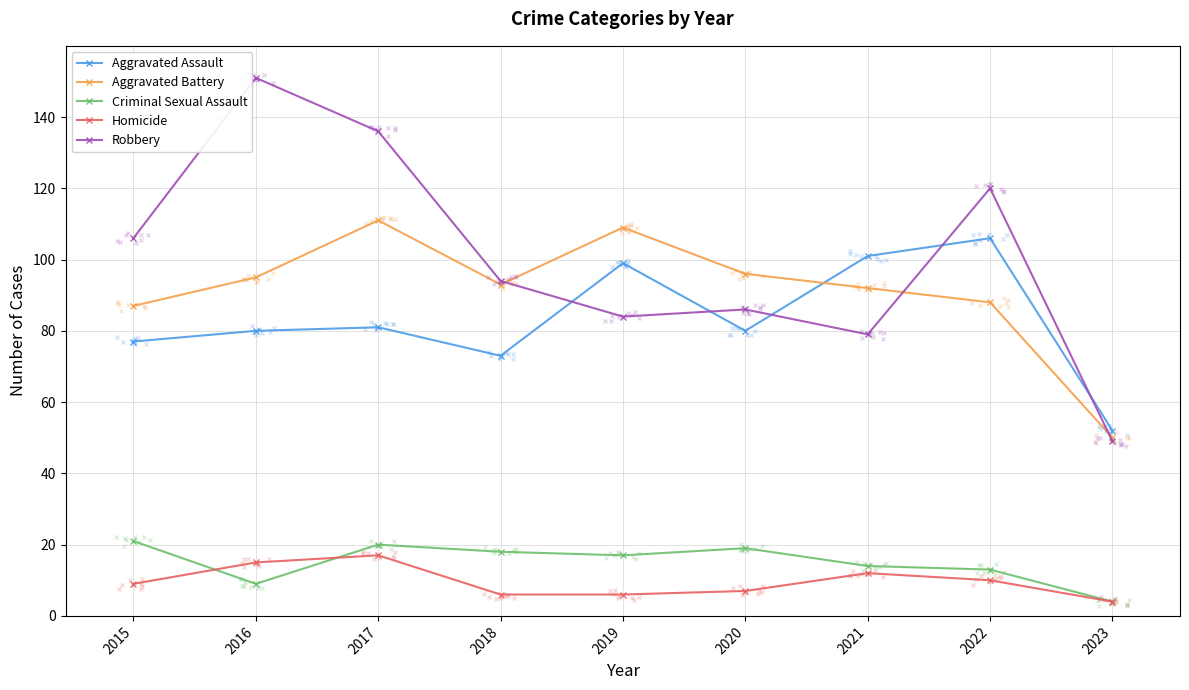

True or false: Aggravated Assault and Criminal Sexual Assault cross at least once.

False